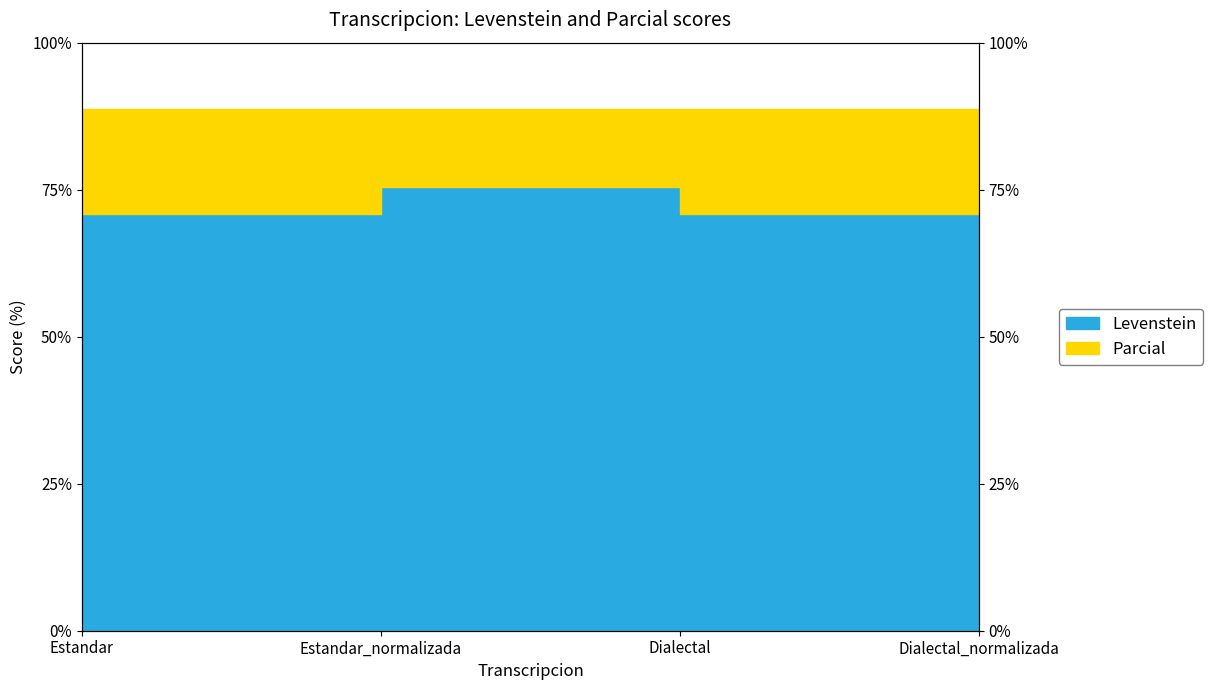

What is the label of the 1st point from the right?

Dialectal_normalizada